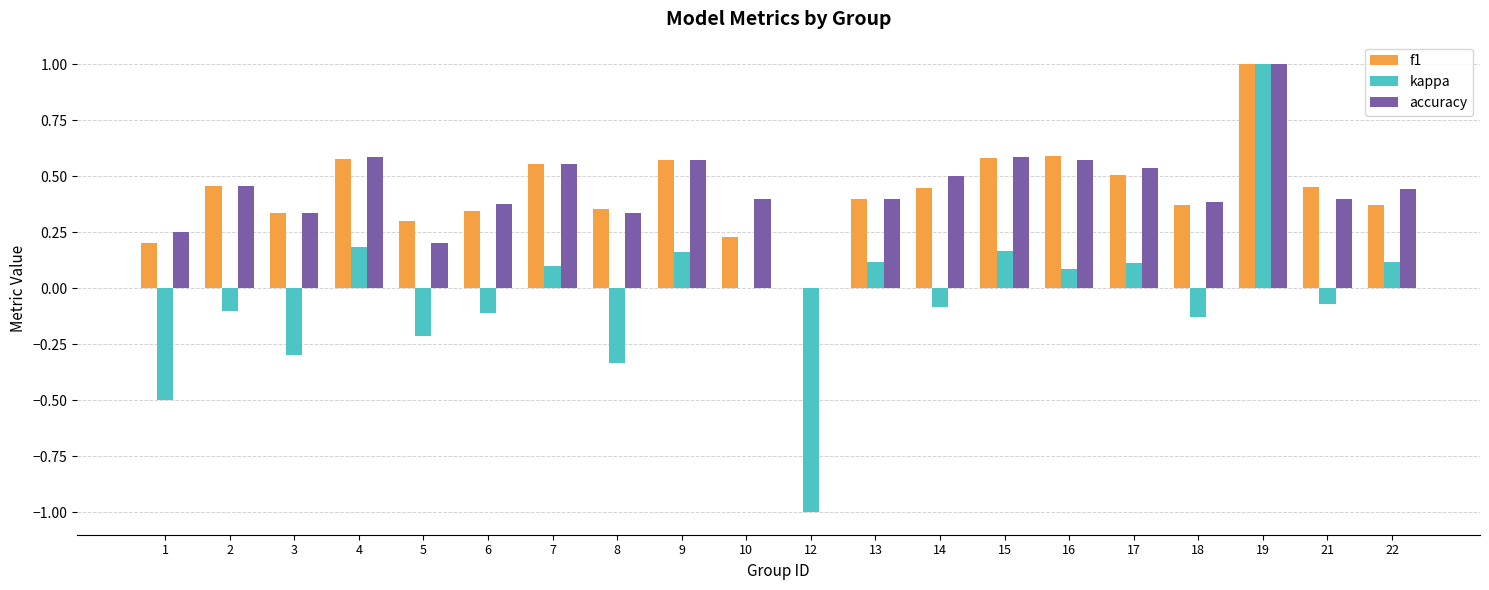

At which category is the sum across all series the highest?

19